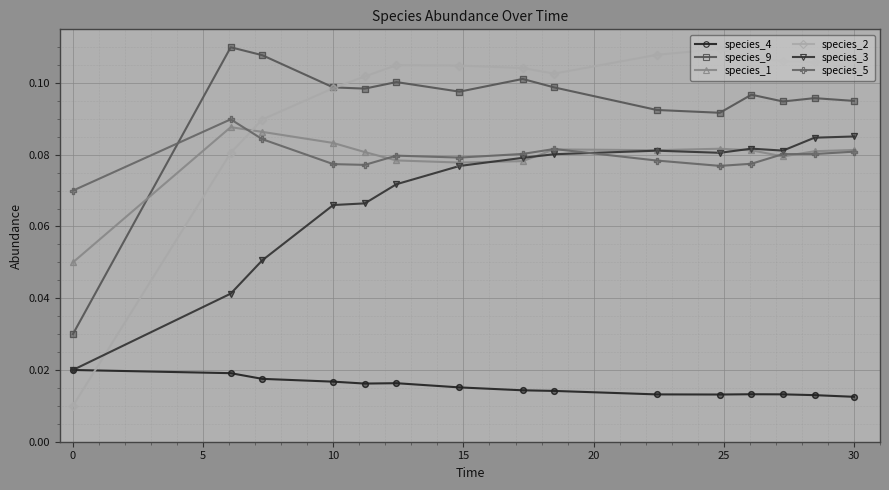

Which series has the largest range (max minus min)?

species_2